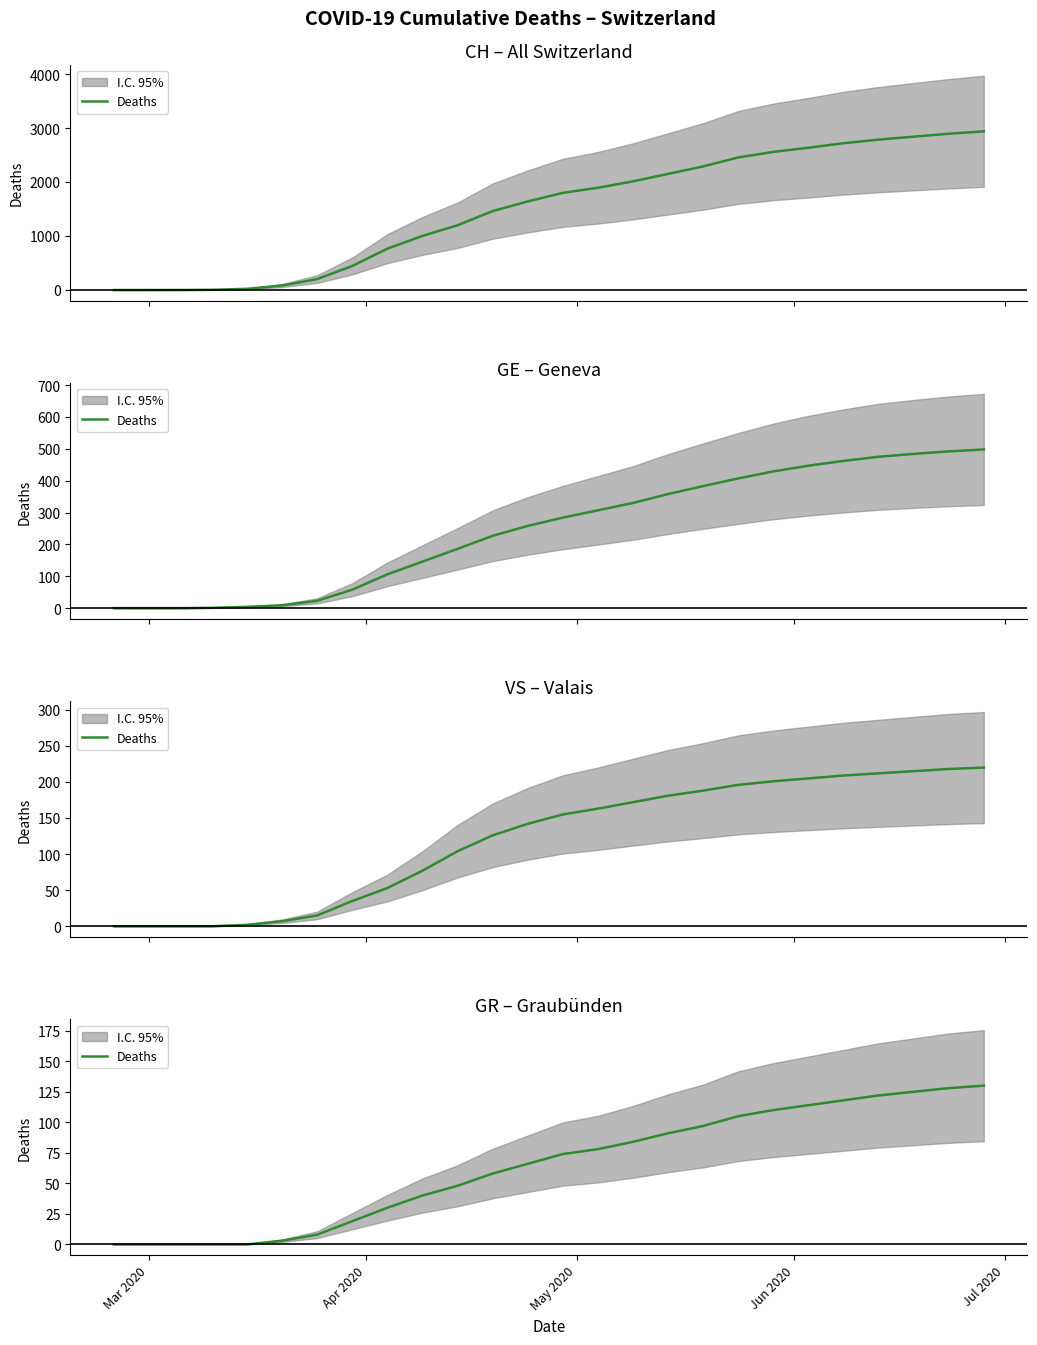

What is the average value?

55